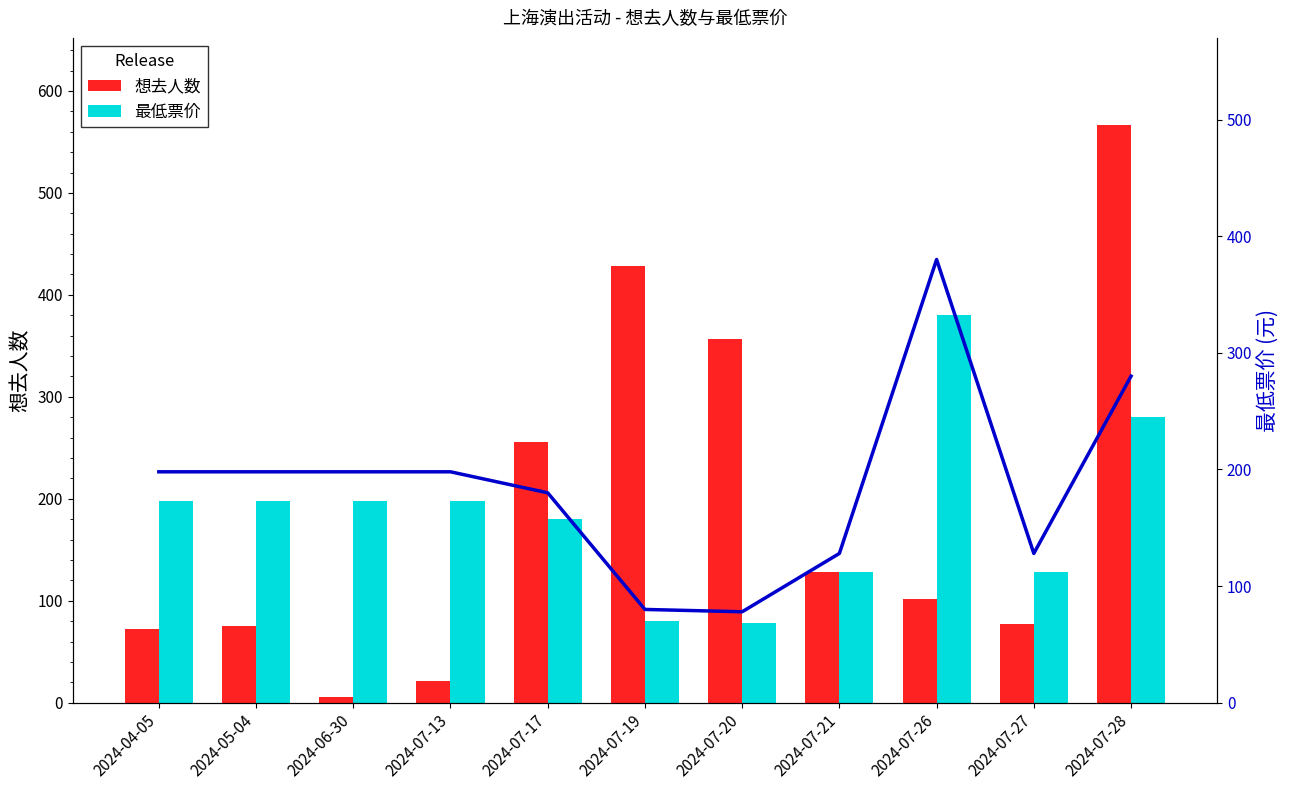

Where does the 想去人数 series first go above 102?

2024-07-17